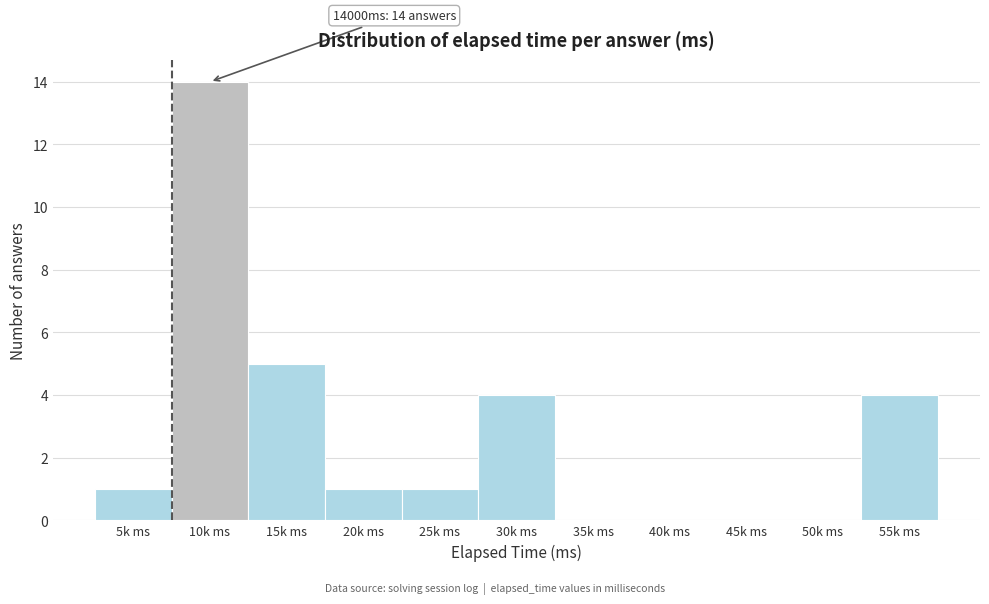

Reading right to left, list all the values displayed in this chart.

55k ms=4	50k ms=0	45k ms=0	40k ms=0	35k ms=0	30k ms=4	25k ms=1	20k ms=1	15k ms=5	10k ms=14	5k ms=1